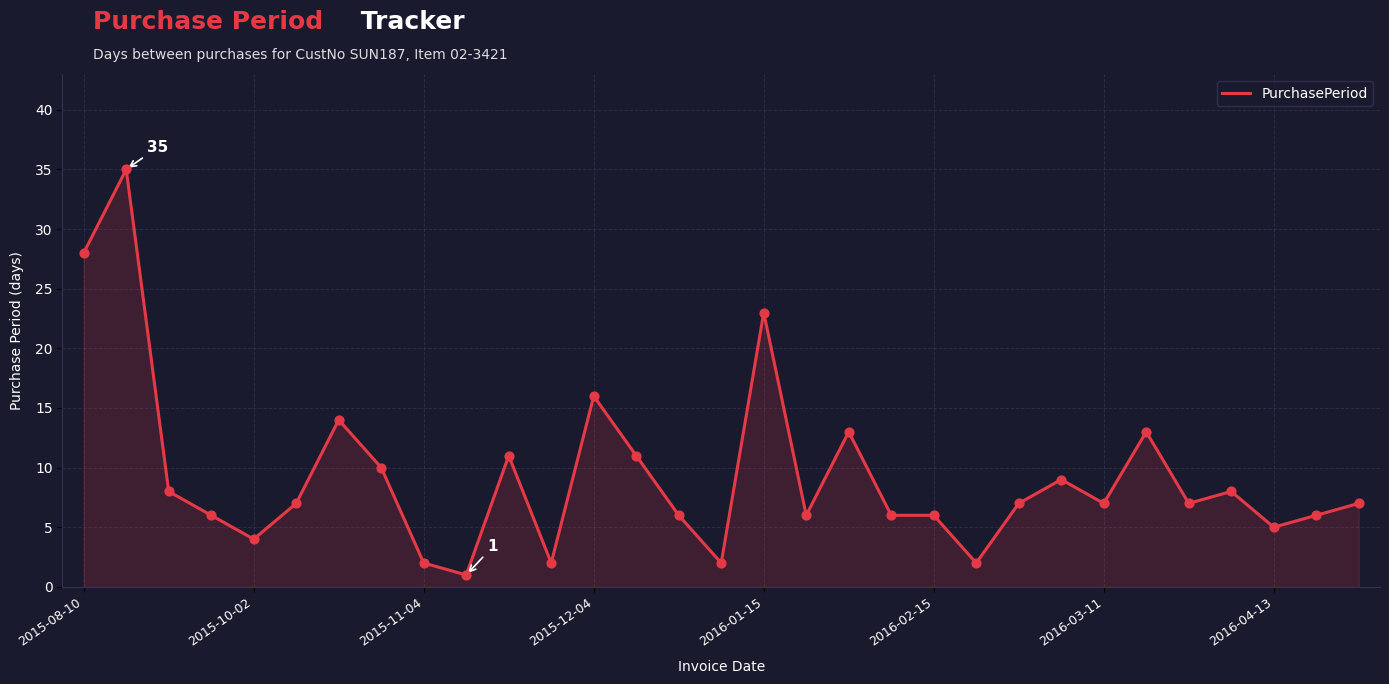

What is the difference between the maximum and minimum values?

34